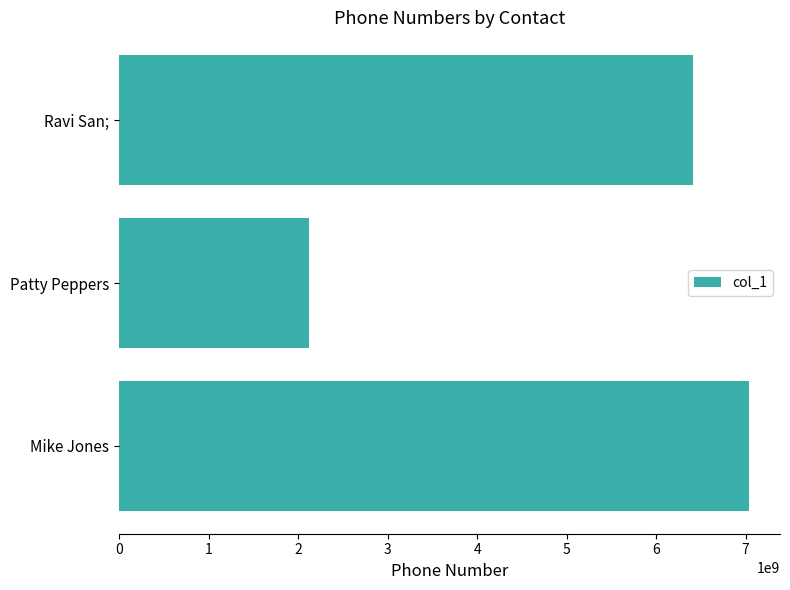

Reading bottom to top, extract all data points from this chart.

7033334567	2125551212	6407894561